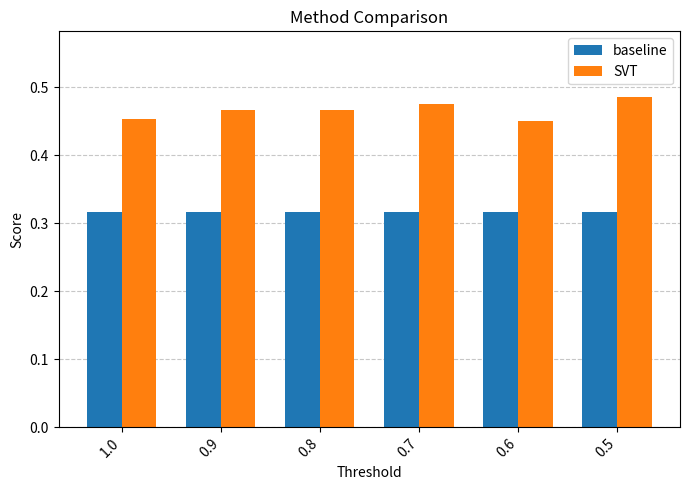

Rank the series at 0.9 from lowest to highest value.

baseline, SVT